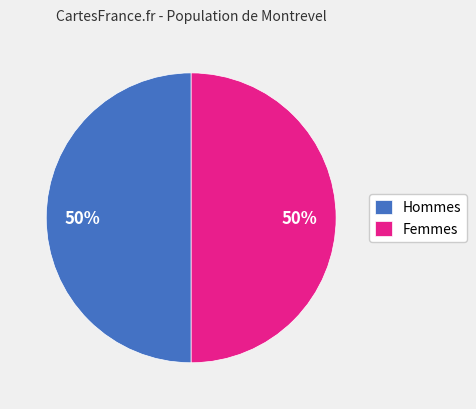

To the nearest percent, what is the average slice percentage?

50%